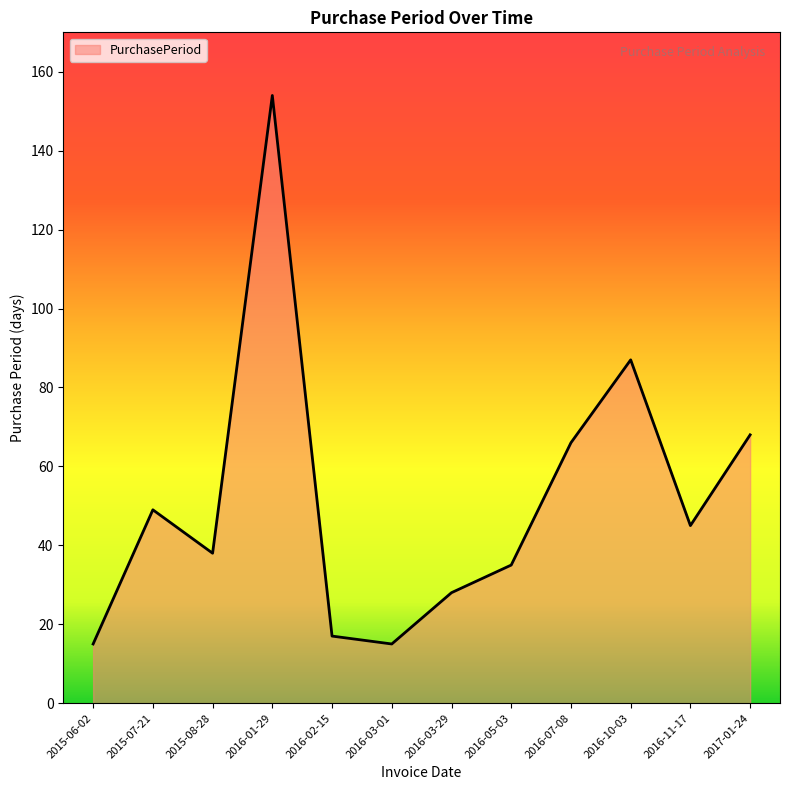

Where is the first local minimum?

2015-08-28